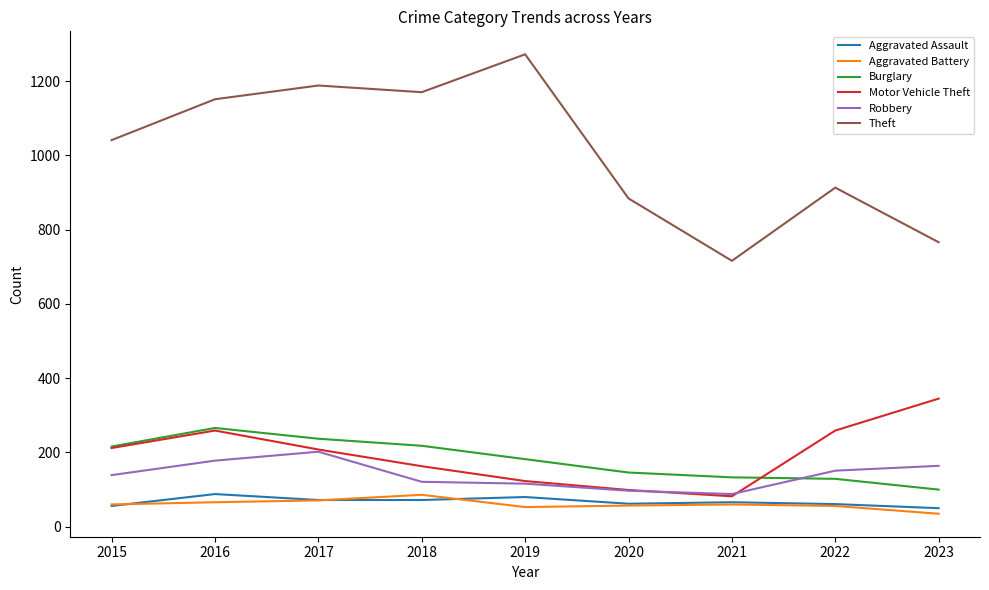

Is it true that Aggravated Battery equals 33 at 2018?

False